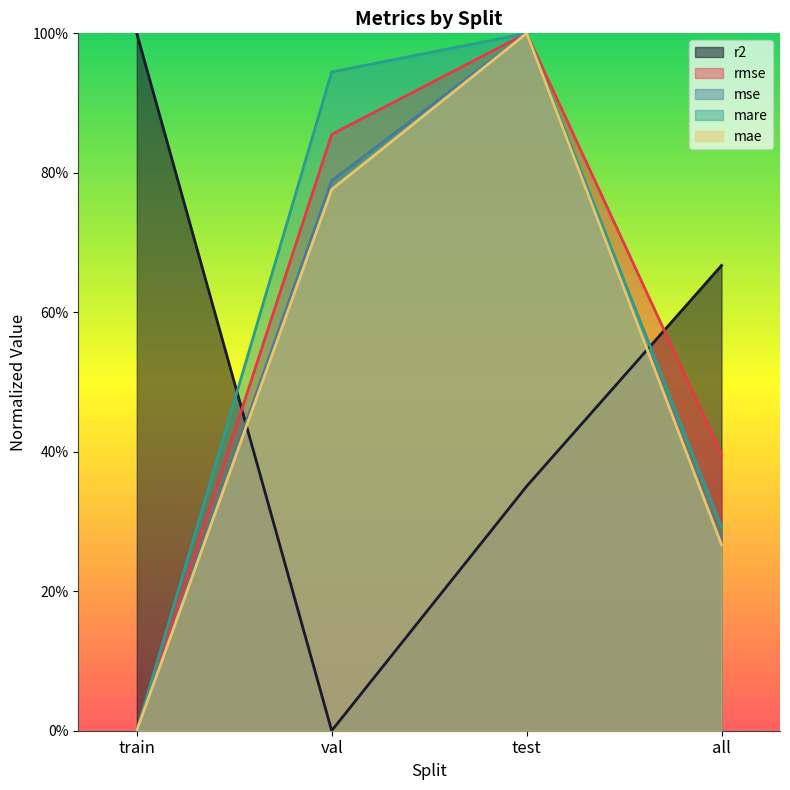

Read the mae value at test.

1.0